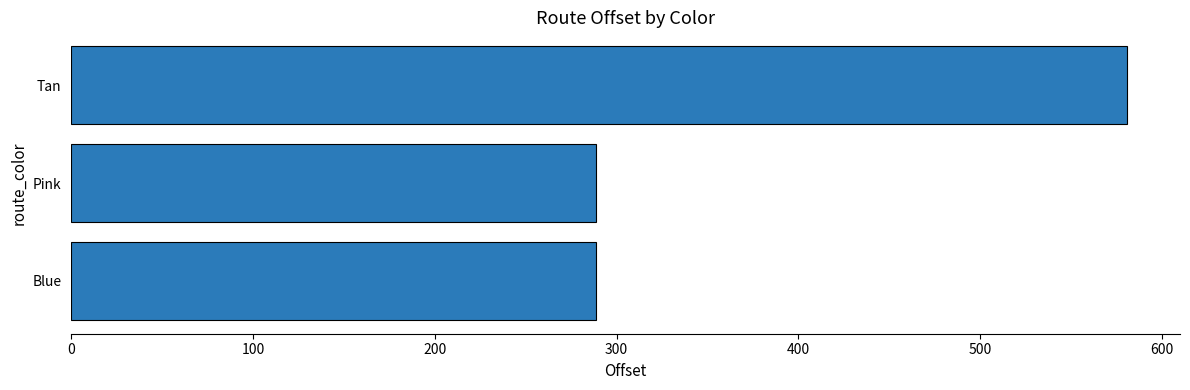

Reading bottom to top, transcribe all the data shown in this chart.

288.8	288.8	581.0